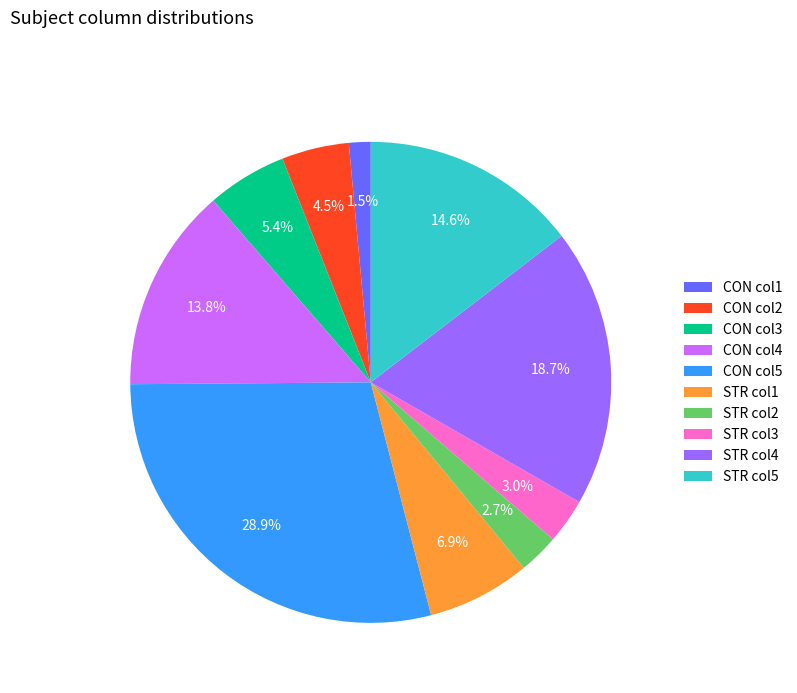

To the nearest percent, what is the difference between the largest and smallest slice percentages?

27%